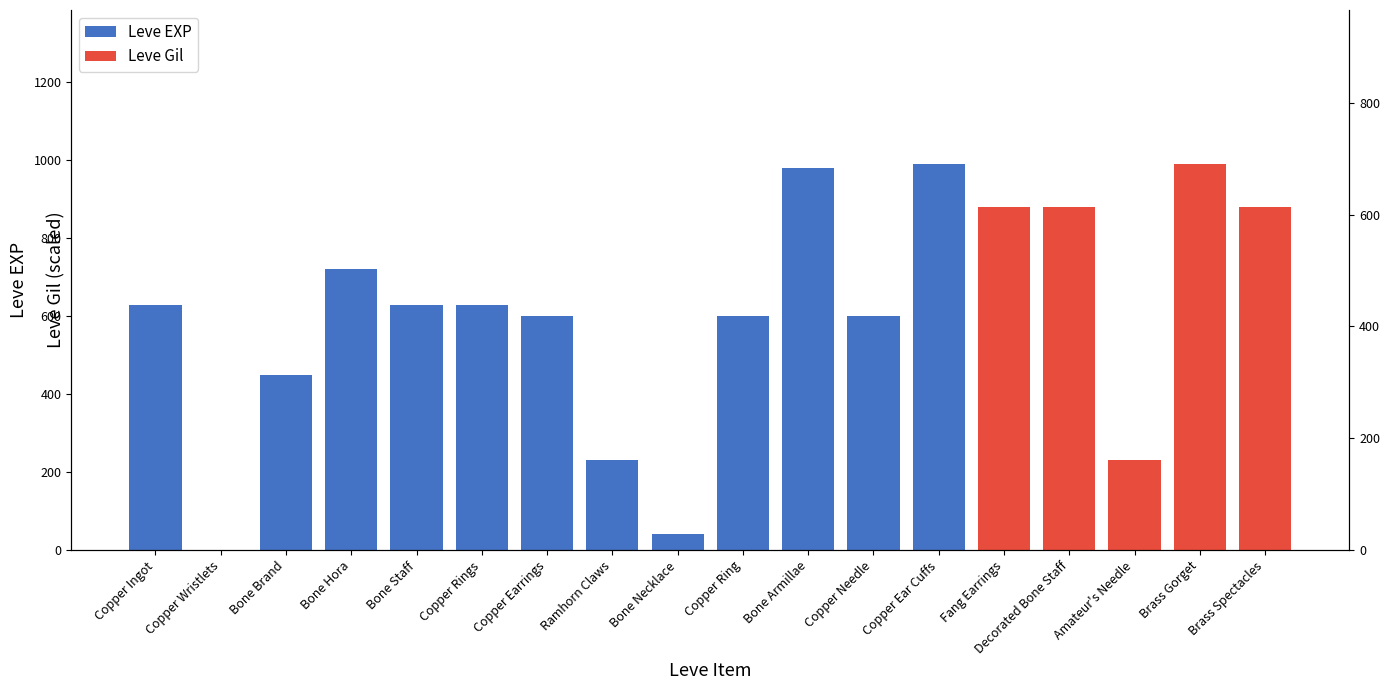

What value does the data have at Brass Spectacles, to the nearest 50?

300